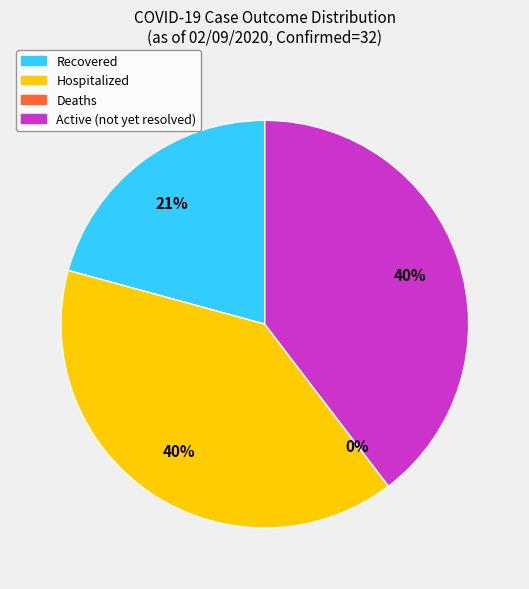

What percentage is the Recovered slice, to the nearest percent?

21%